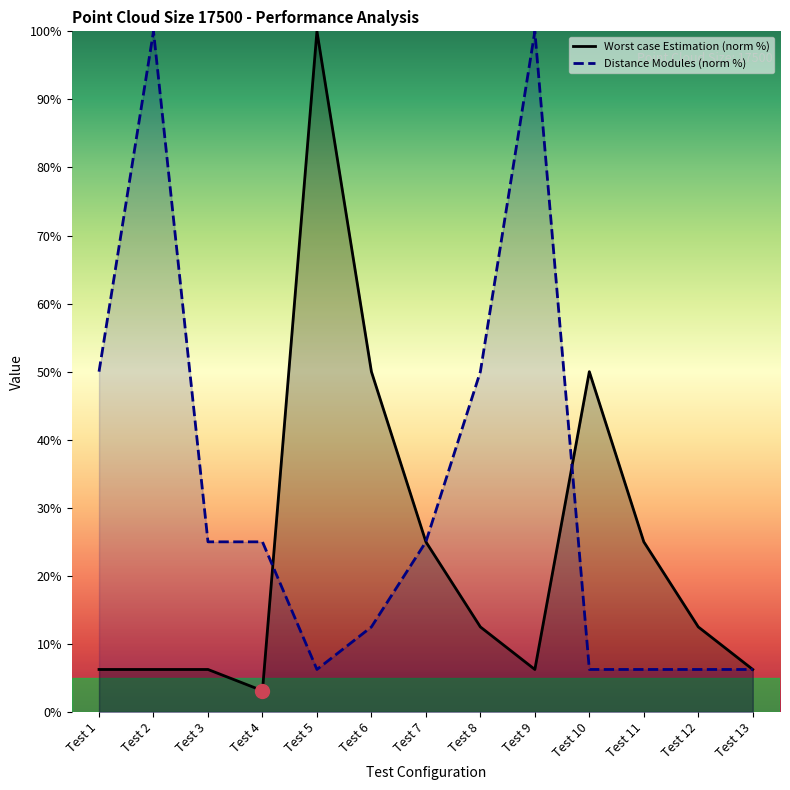

Between Test 2 and Test 3, which series saw the biggest shift?

Distance Modules (norm %)